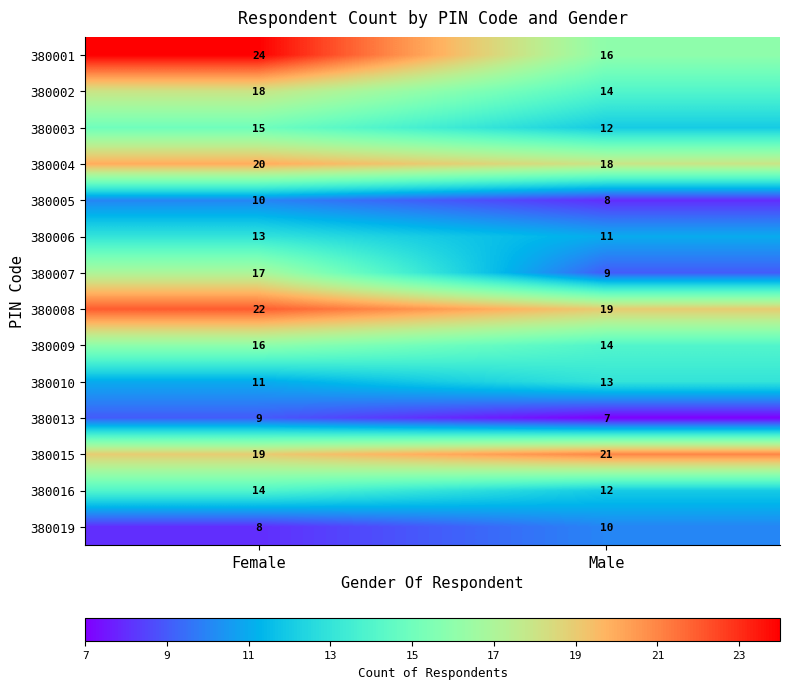

At which category is the sum across all series the highest?

Female